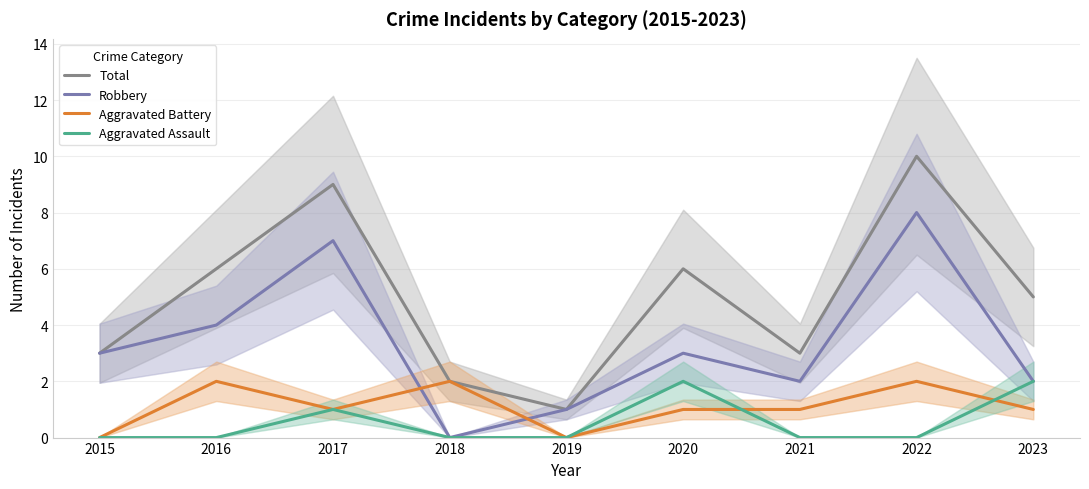

What is the average value of the Aggravated Assault series?

1